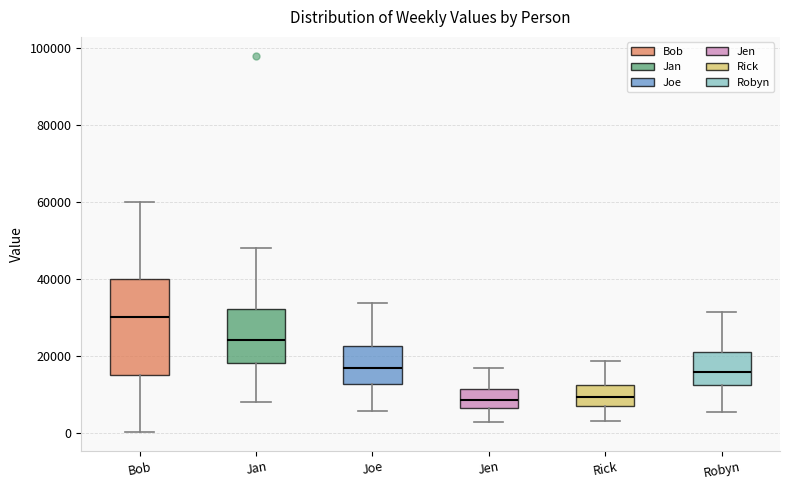

Reading left to right, transcribe this box plot: for each box, give where its median line is, the range the box spans, and where its two whiskers end, as read against the y-axis. The values are not printed on the chart, so give them approximately, as read against the axis.

Bob: median 30000, box 16000 to 40000, whiskers 0 to 60000
Jan: median 24000, box 18000 to 32000, whiskers 8000 to 48000
Joe: median 16000, box 12000 to 22000, whiskers 6000 to 34000
Jen: median 8000, box 6000 to 12000, whiskers 2000 to 16000
Rick: median 10000, box 6000 to 12000, whiskers 4000 to 18000
Robyn: median 16000, box 12000 to 20000, whiskers 6000 to 32000